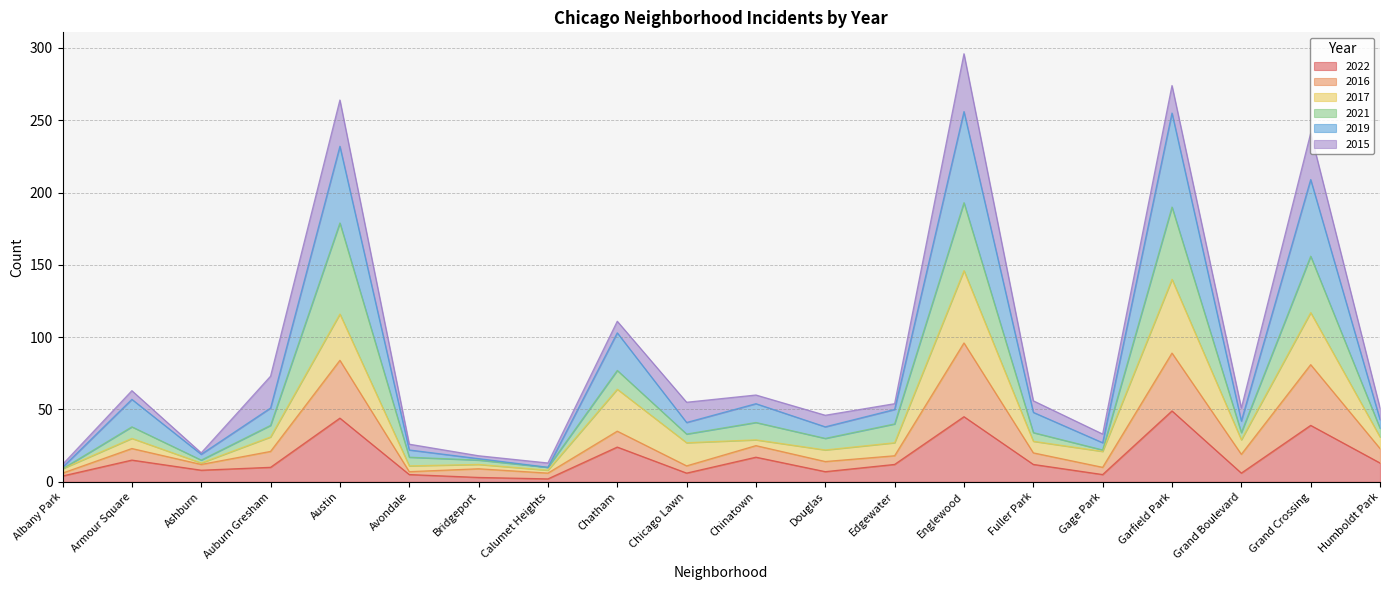

What is the total value across all series at Grand Crossing?

241